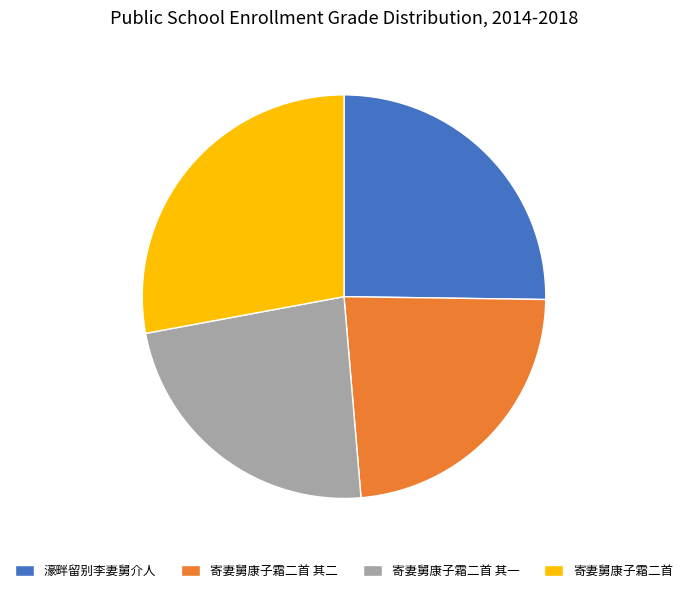

True or false: 寄妻舅康子霜二首 其一 accounts for 14% of the total.

False